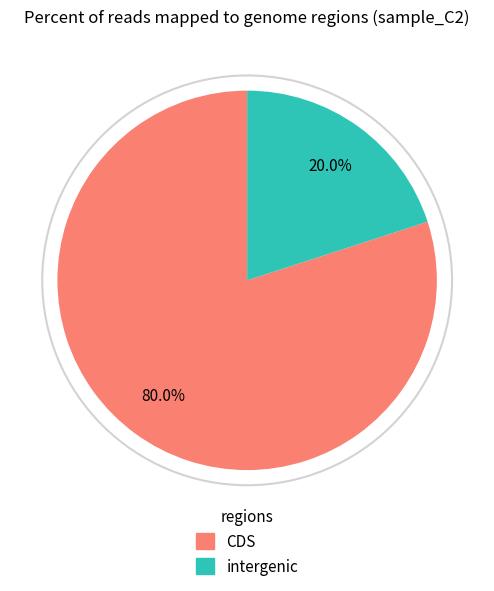

Is there any slice that represents more than half of the pie?

Yes